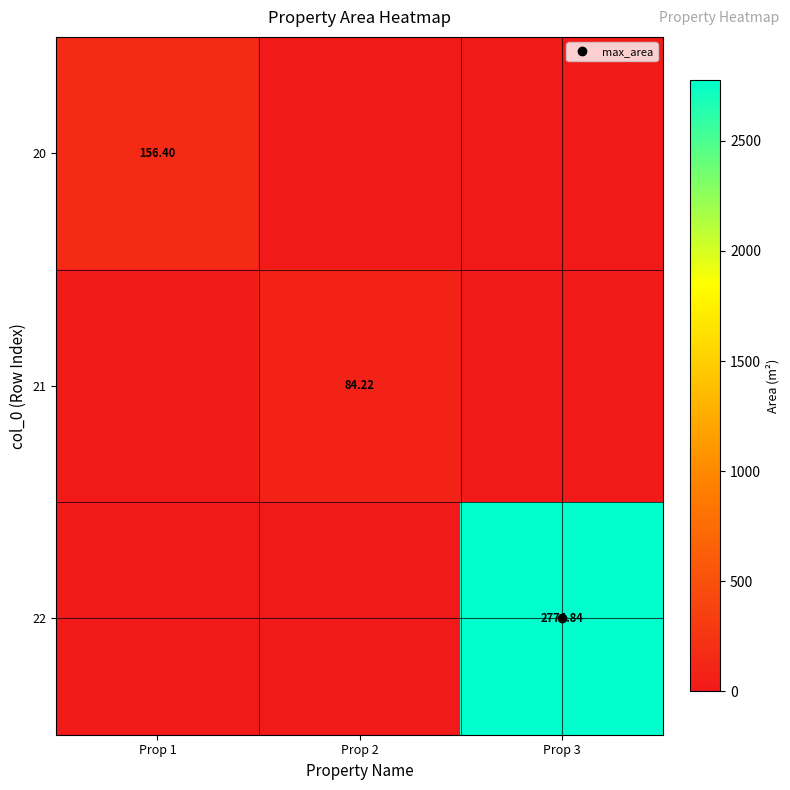

What is the greatest value displayed?

2774.8